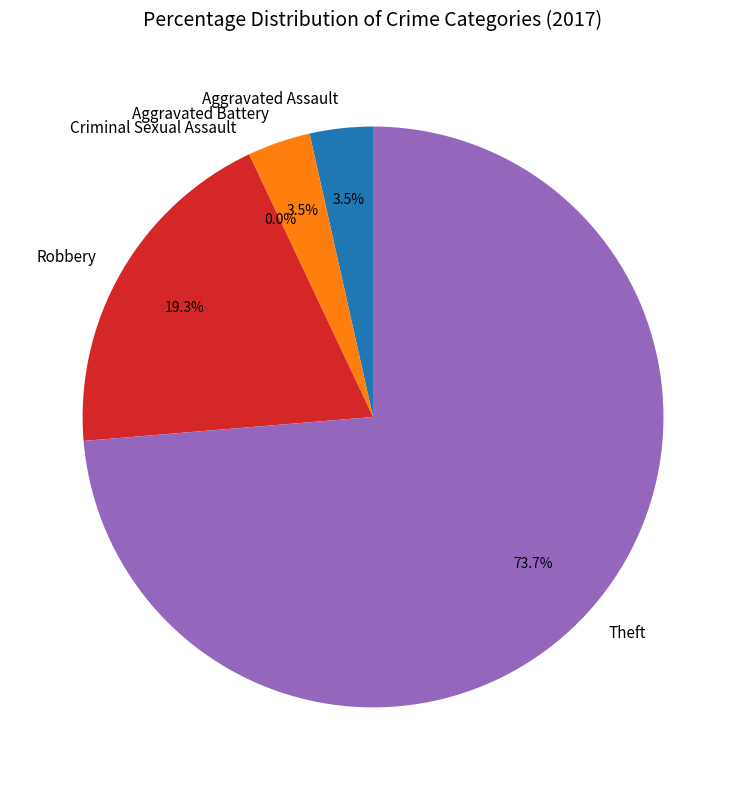

What is the change in value from Aggravated Battery to Theft?

+40